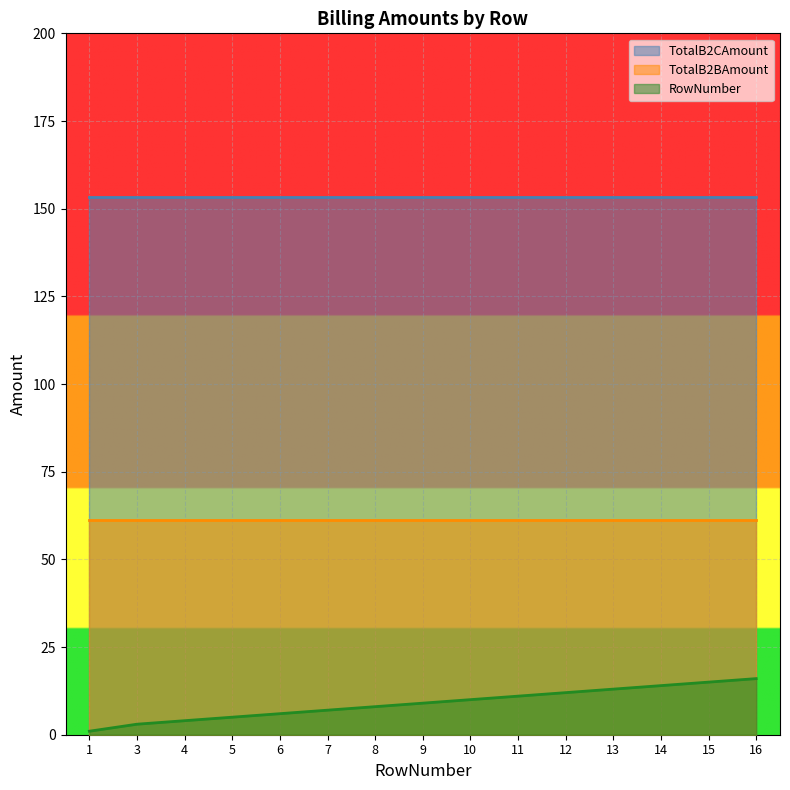

Which series has the largest total across all categories?

TotalB2CAmount